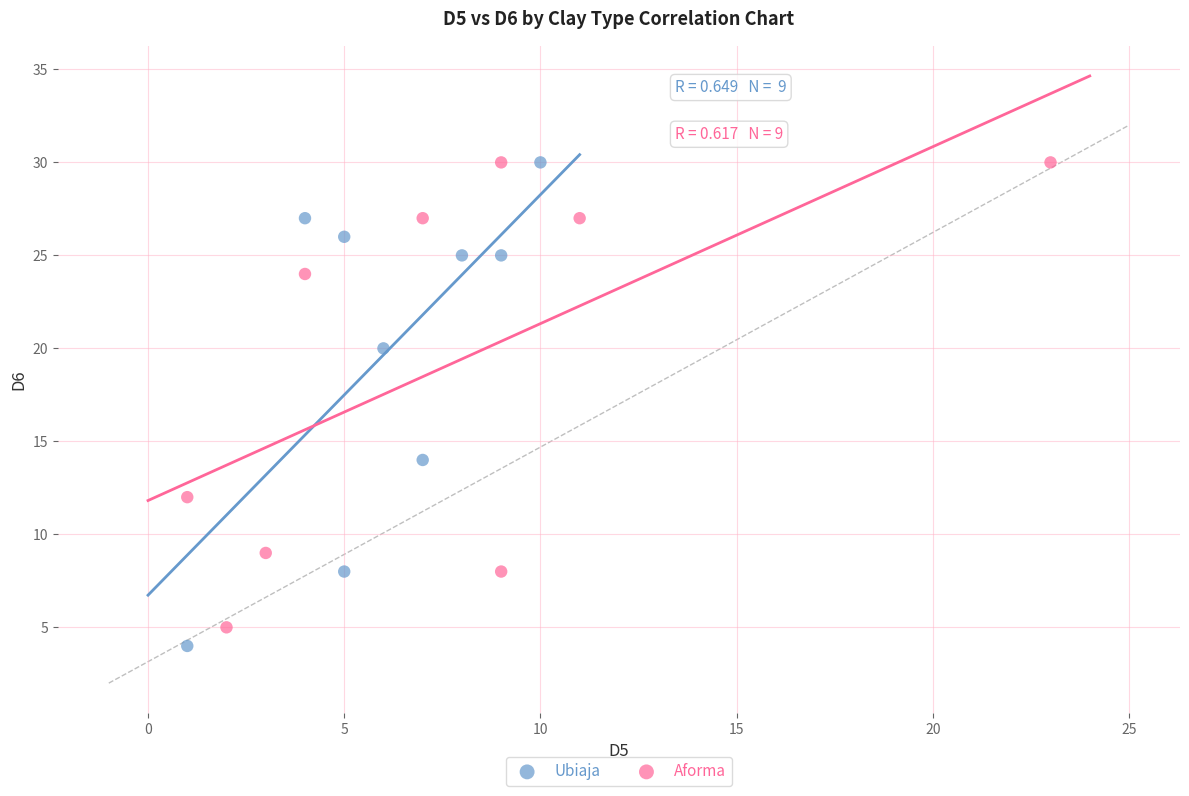

What are all the series names shown in the legend?

Ubiaja, Aforma